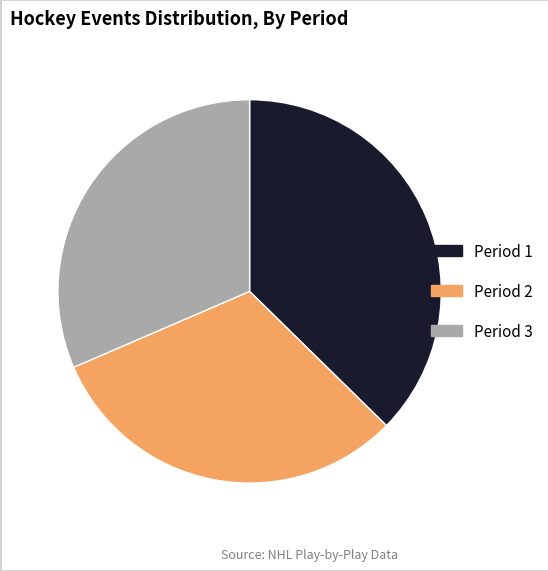

Is it true that Period 1 is 37% of the pie?

True